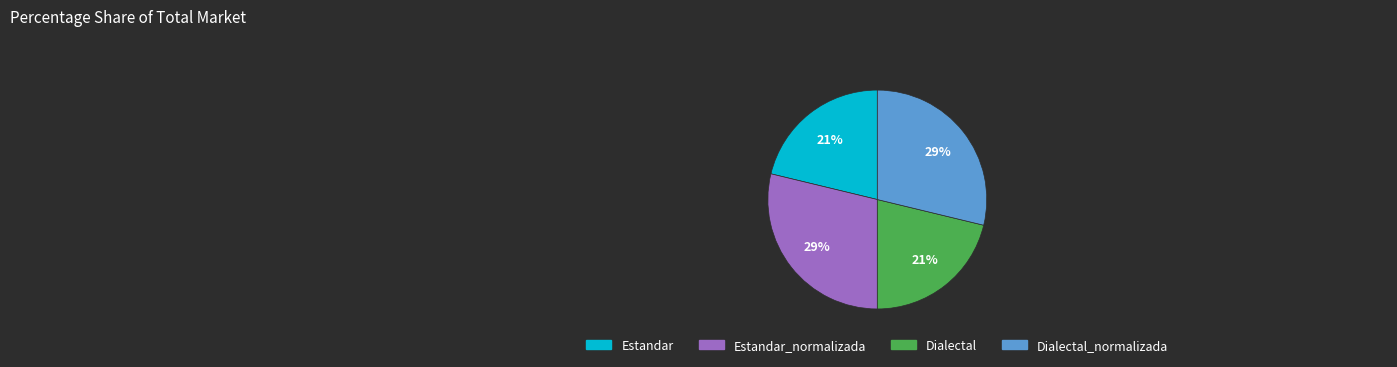

To the nearest percent, what is the difference between the Dialectal_normalizada and Dialectal slice percentages?

8%